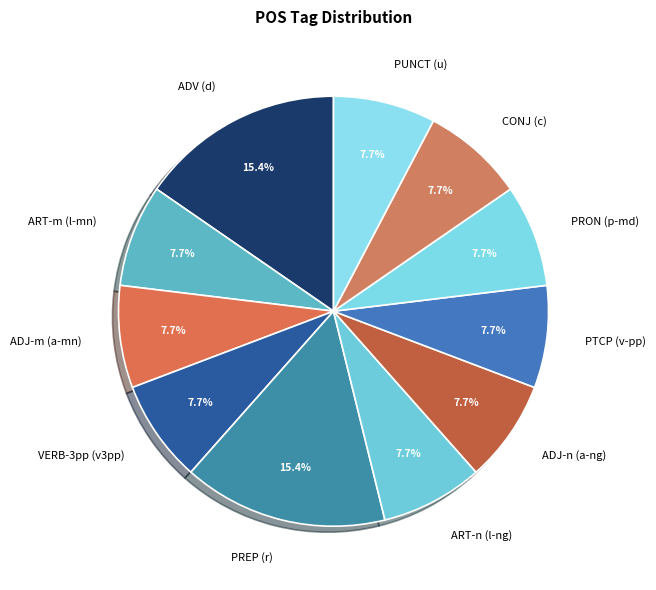

Between l-p---mn- and a-p---ng-, which is larger?

l-p---mn-